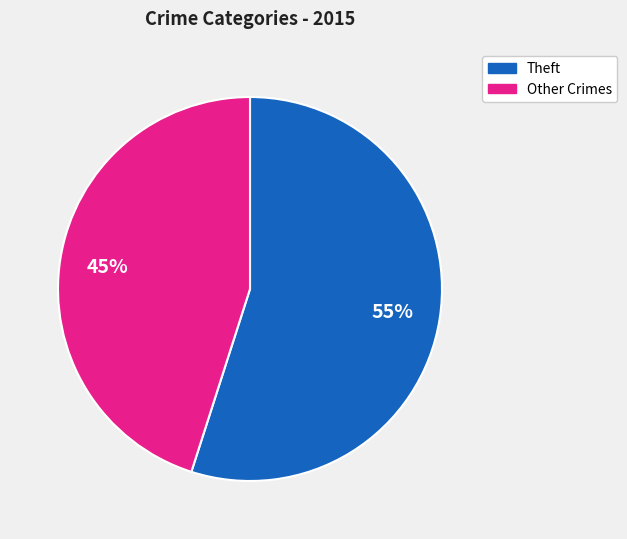

To the nearest percent, what is the difference between the largest and smallest slice percentages?

10%